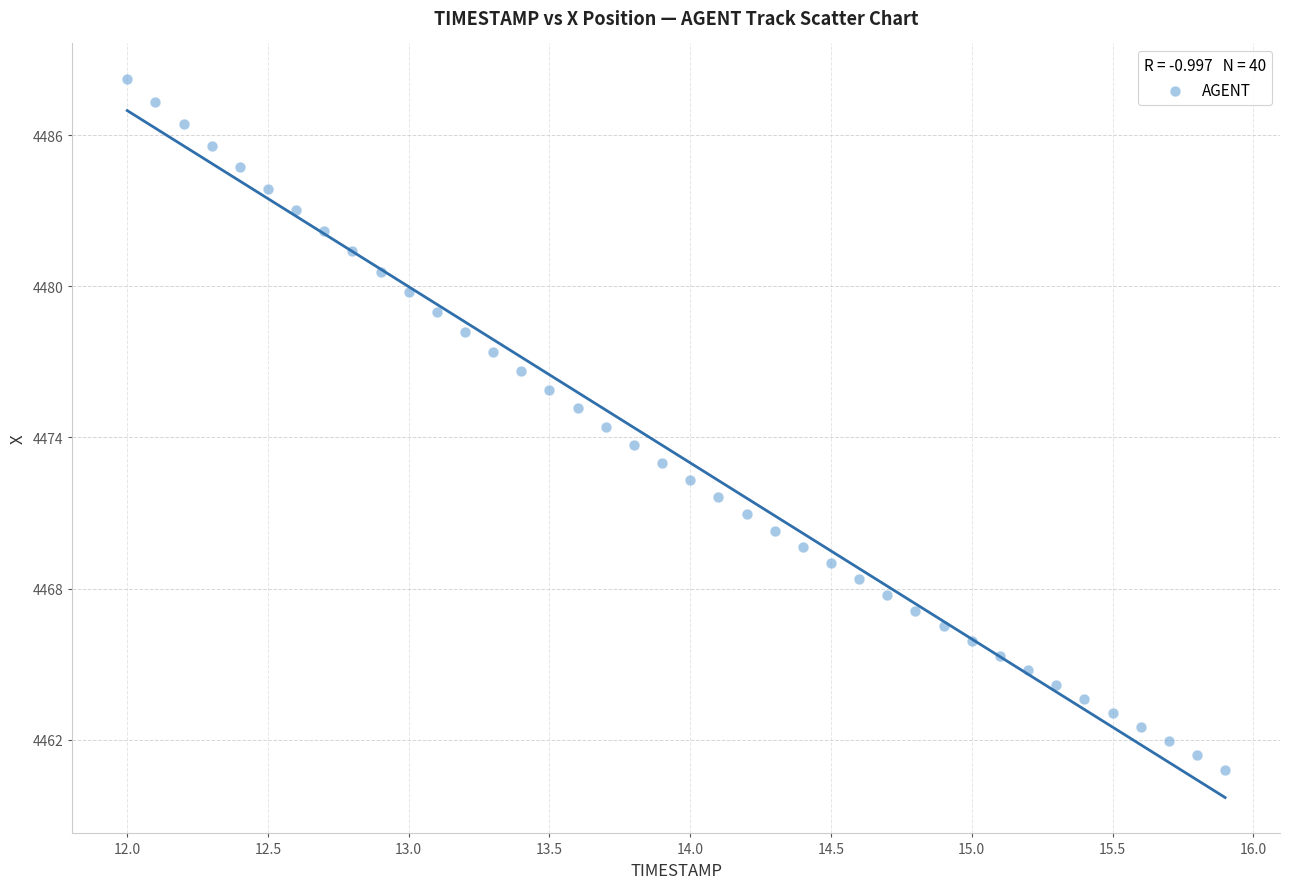

What is the range of X values (max minus min)?

3.9